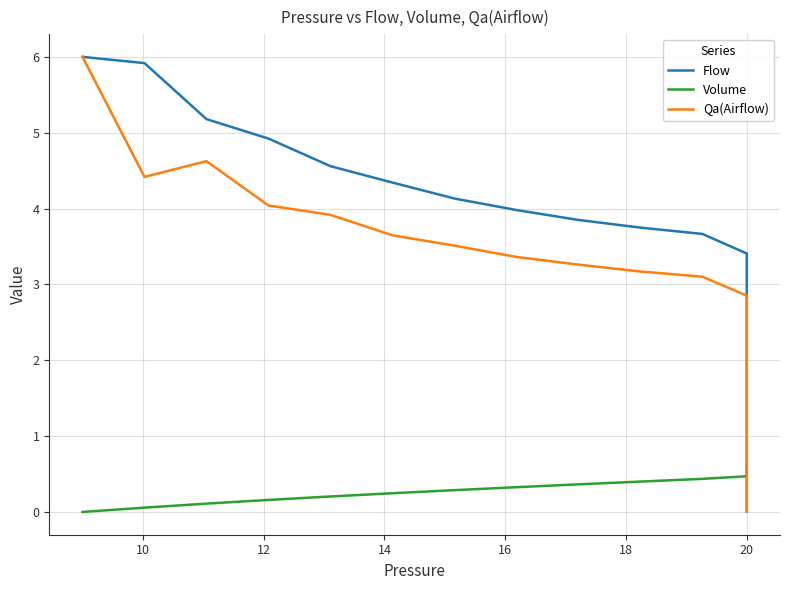

Is it true that Volume equals 1.0 at 20?

False